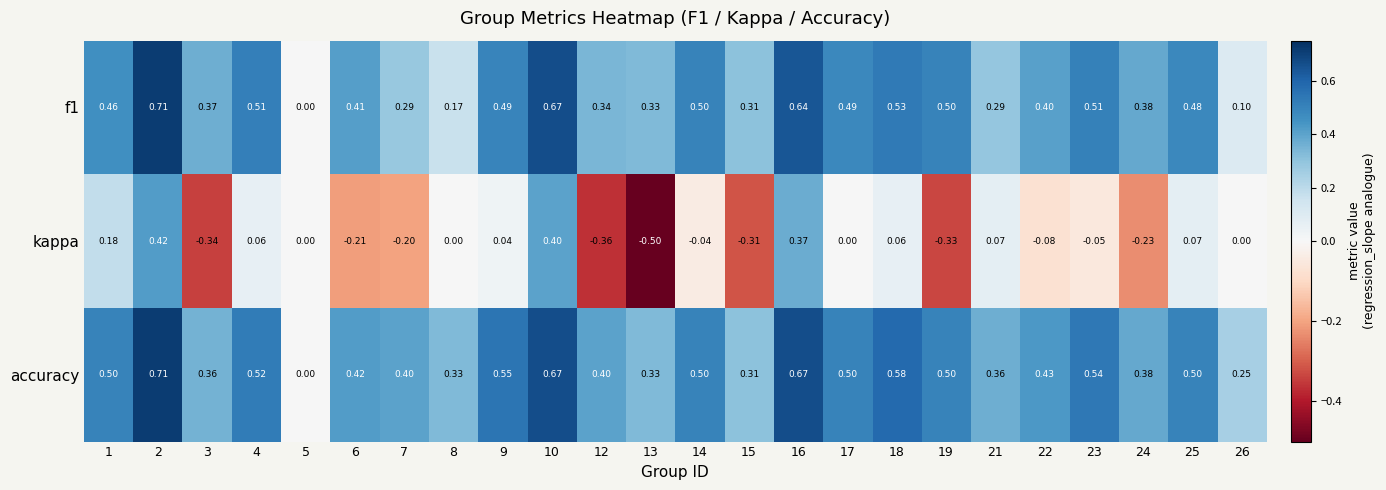

Which series changed the most between 10 and 23?

kappa